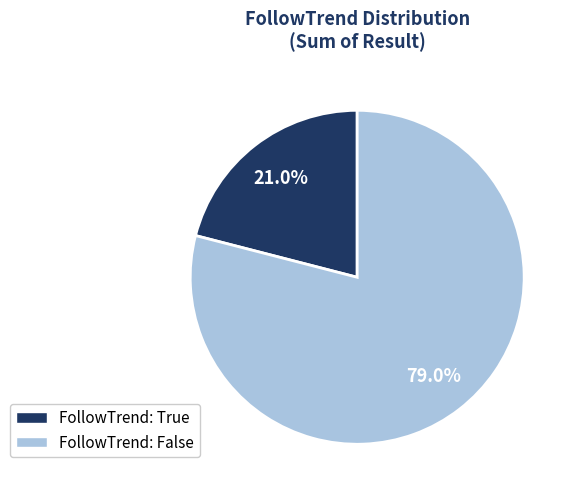

To the nearest percent, what is the average slice percentage?

50%